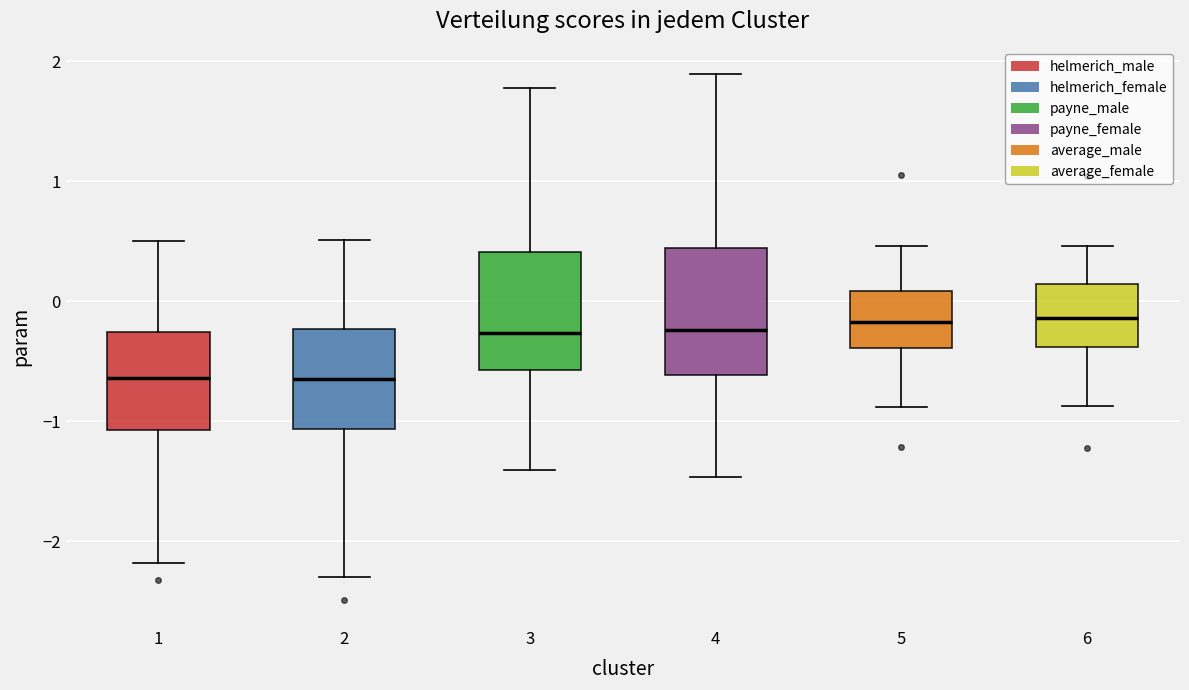

Where does the lower whisker of the box at x = 5 end on the y-axis? The values are not printed on the chart, so give them approximately, as read against the axis.

-0.9